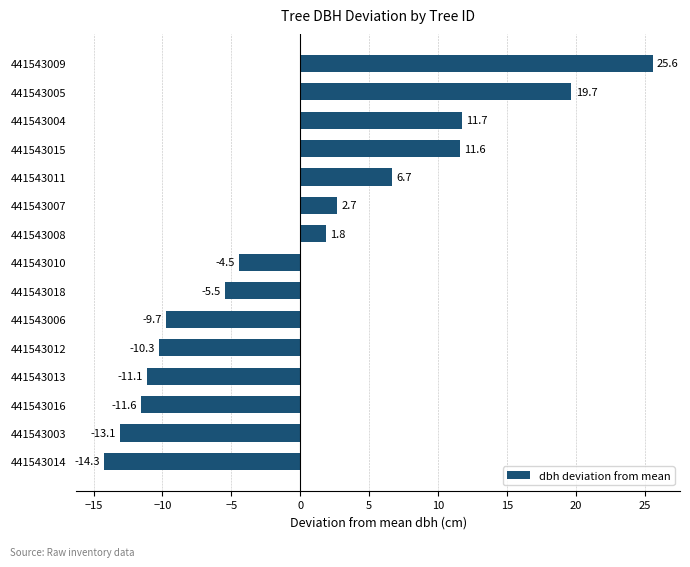

What is the maximum value shown in the chart?

25.6